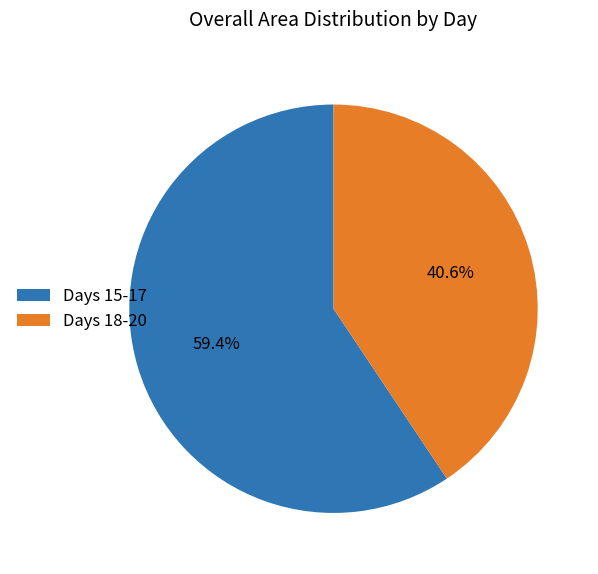

What portion of the pie excludes Days 15-17?

40.6%